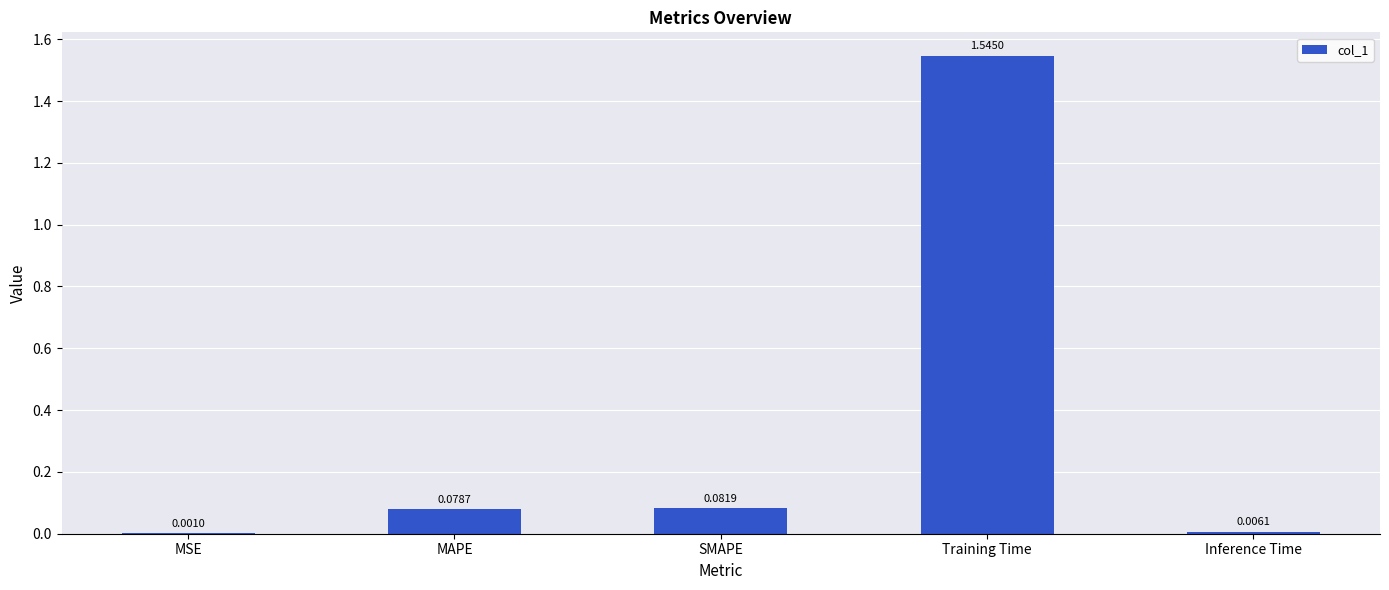

Which label corresponds to the largest value in the chart?

Training Time